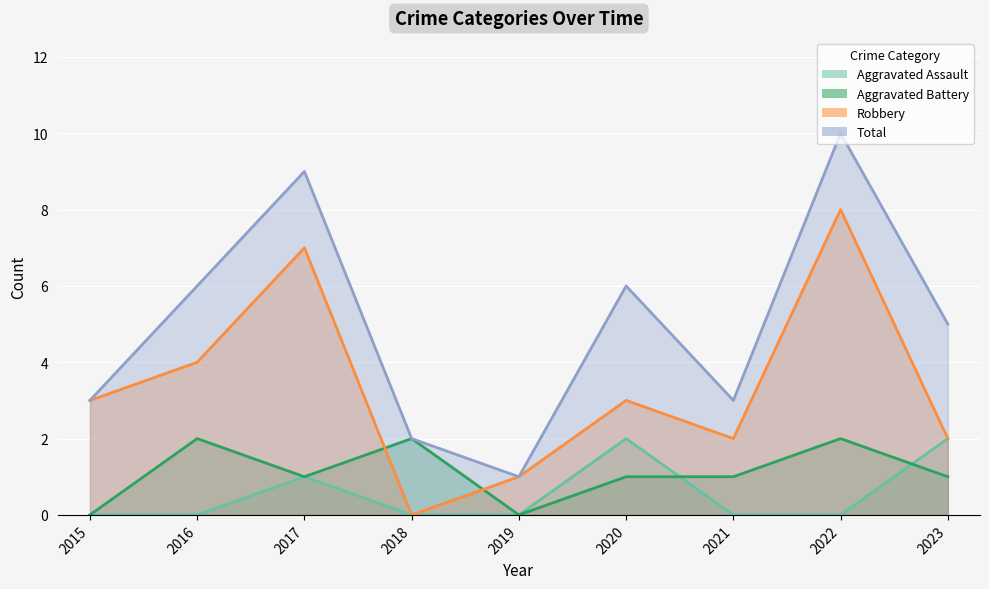

How many intersections are there between Robbery and Aggravated Battery?

2